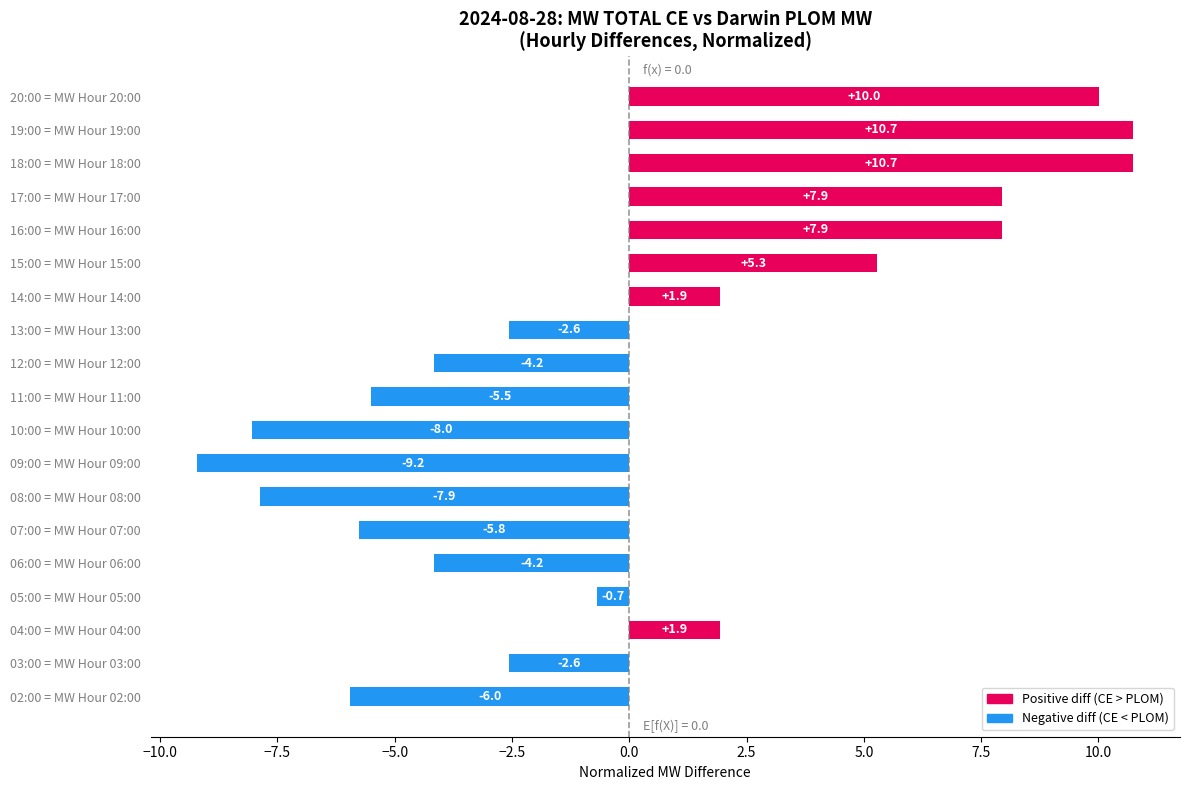

The chart shows a value of -6.0 at 02:00 = MW Hour 02:00. True or false?

True